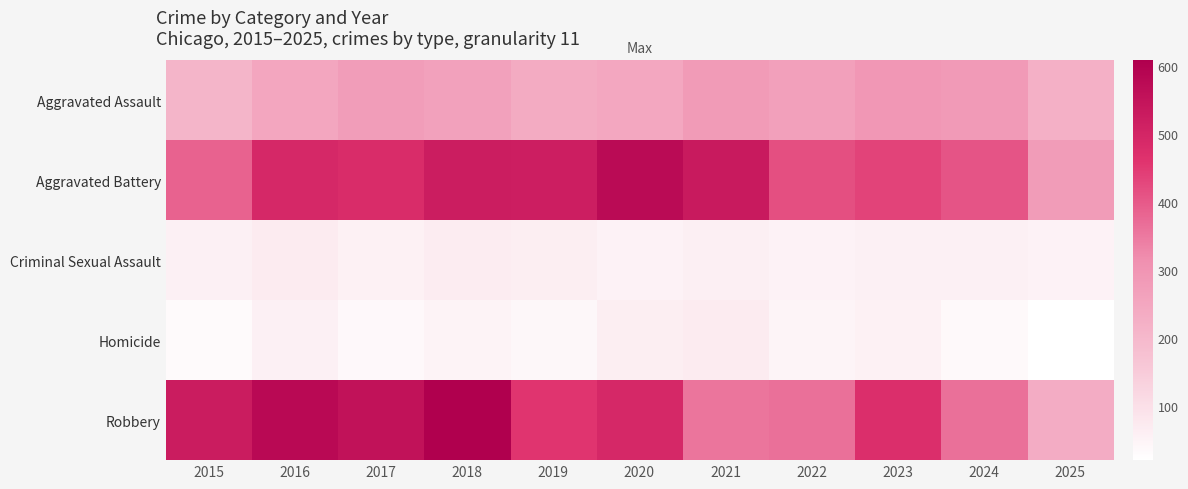

Which has a higher value, 2023 or 2021?

2023